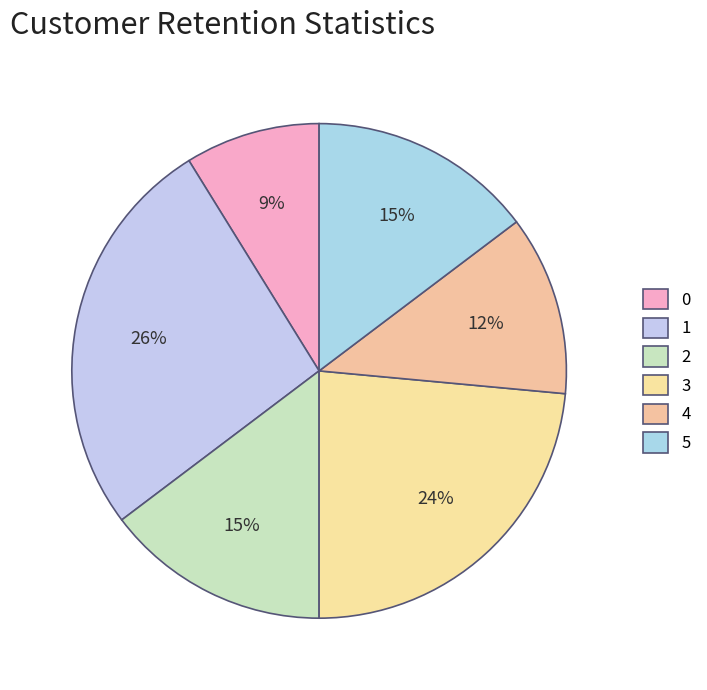

The 2 slice represents 15% of the pie. True or false?

True